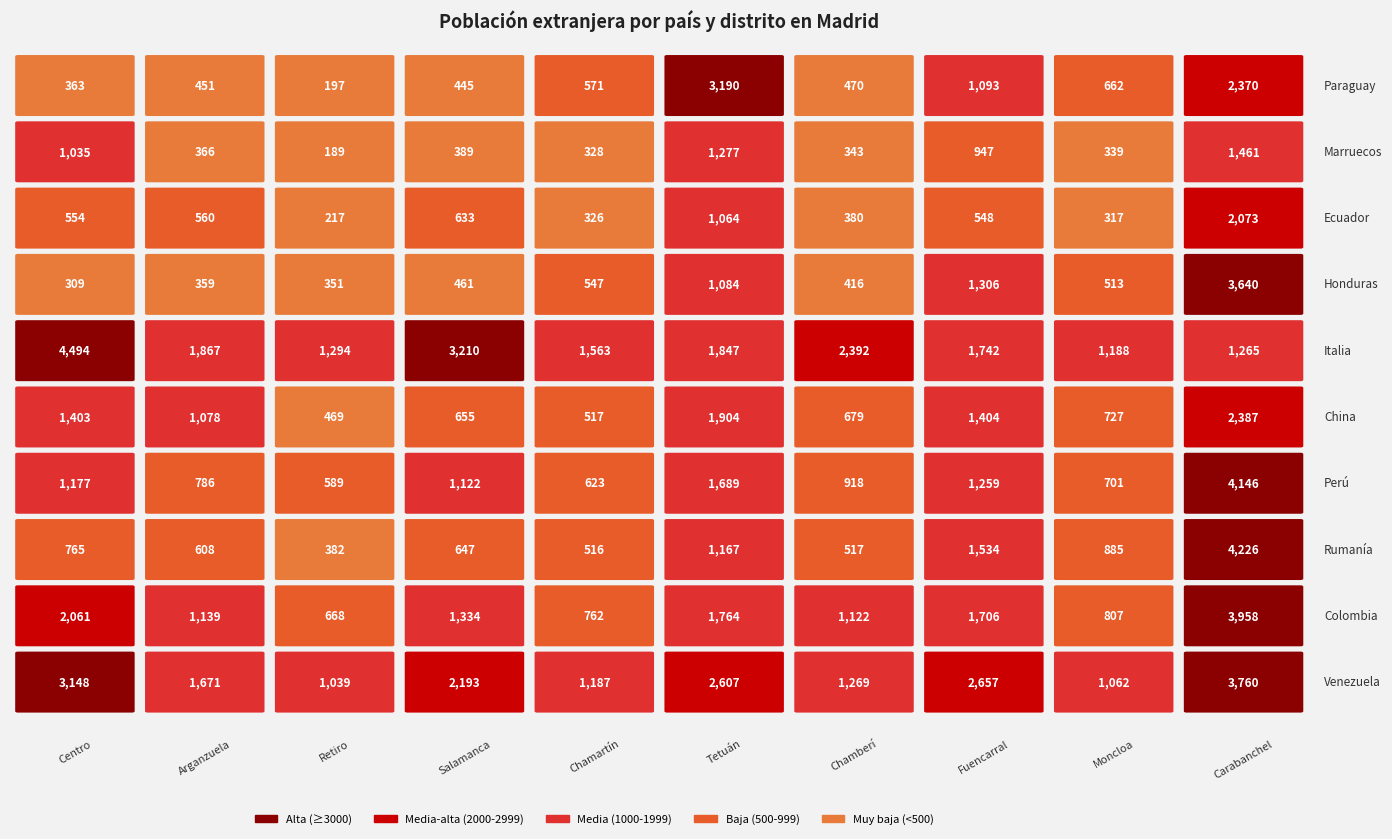

Where does the Italia series first go above 1847?

Centro